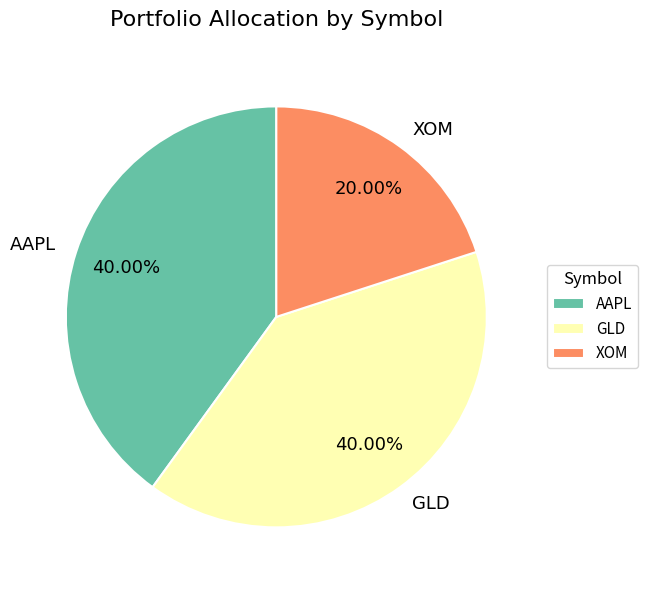

Does any single category account for the majority?

No